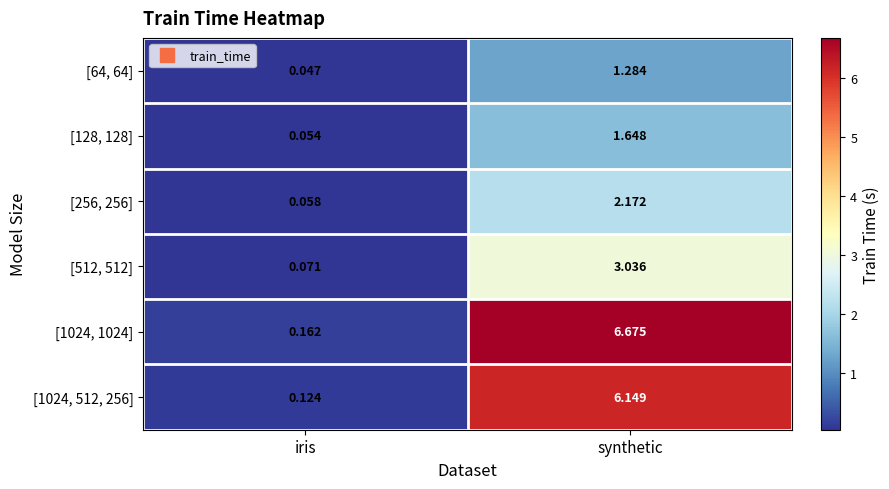

At which label is [1024, 1024] closest to 3?

iris